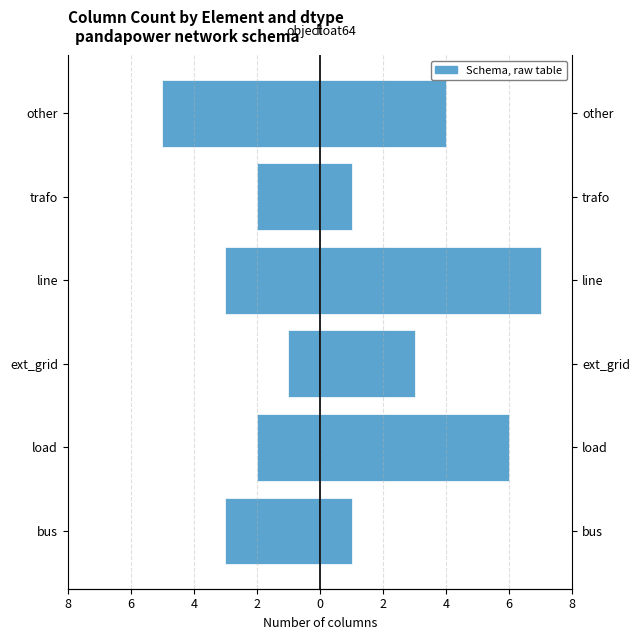

The float64 series shows 7 at line. True or false?

True